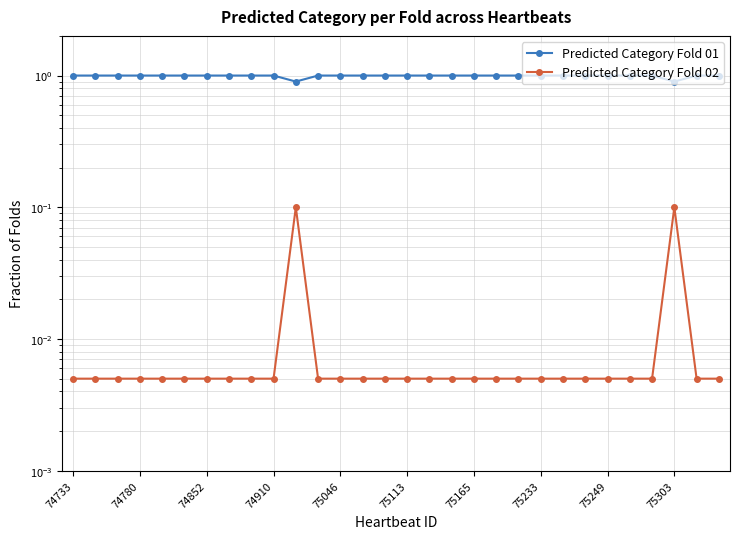

What are all the series names shown in the legend?

Predicted Category Fold 01, Predicted Category Fold 02